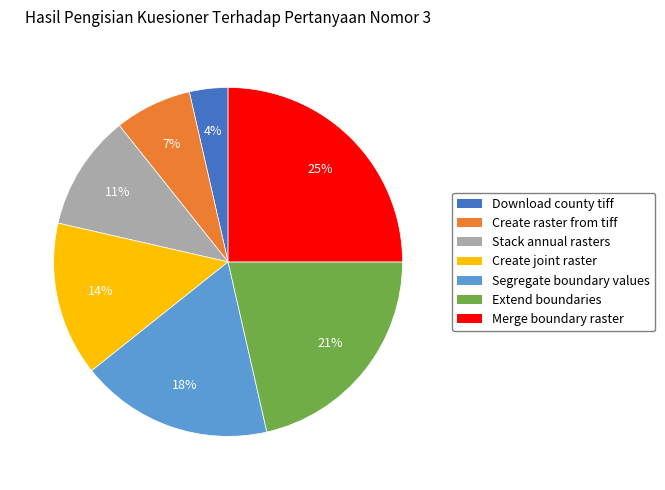

Approximately how many times larger is the value at Extend boundaries compared to Create raster from tiff?

3.0